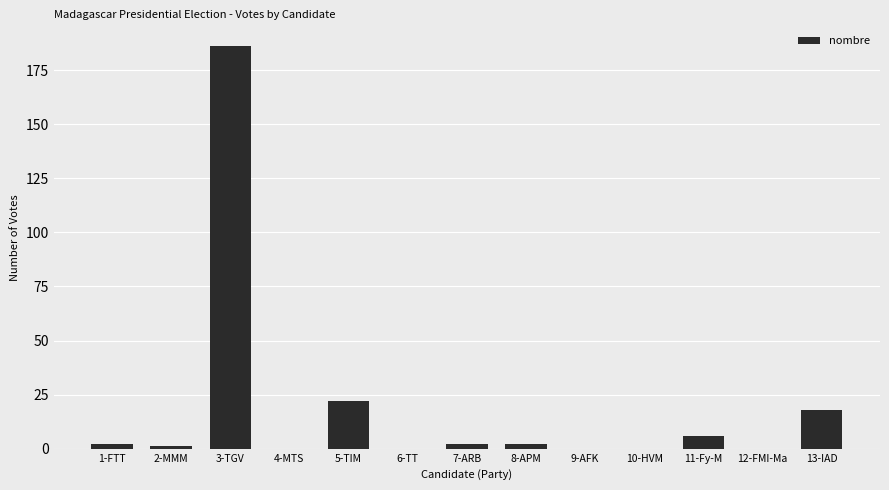

Reading right to left, what are all the values shown in this chart?

13-IAD=18	12-FMI-Ma=0	11-Fy-M=6	10-HVM=0	9-AFK=0	8-APM=2	7-ARB=2	6-TT=0	5-TIM=22	4-MTS=0	3-TGV=186	2-MMM=1	1-FTT=2